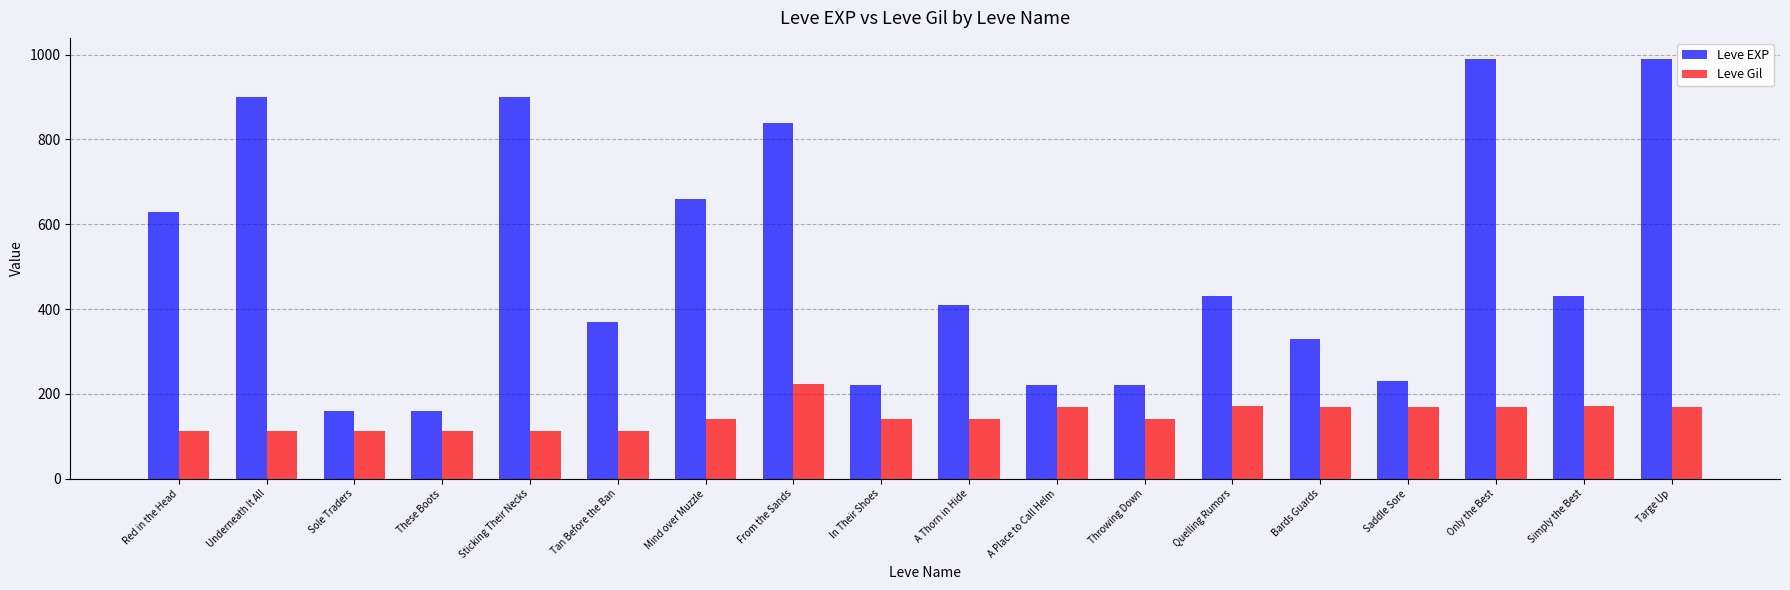

What is the label of the 4th bar from the left?

These Boots